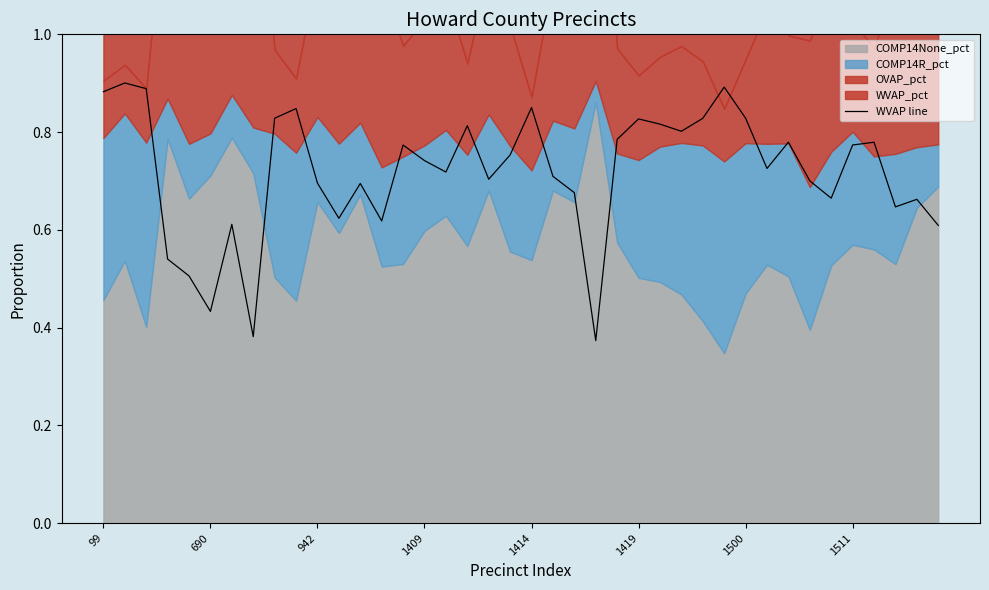

The WVAP line series shows 0.4 at 942. True or false?

False